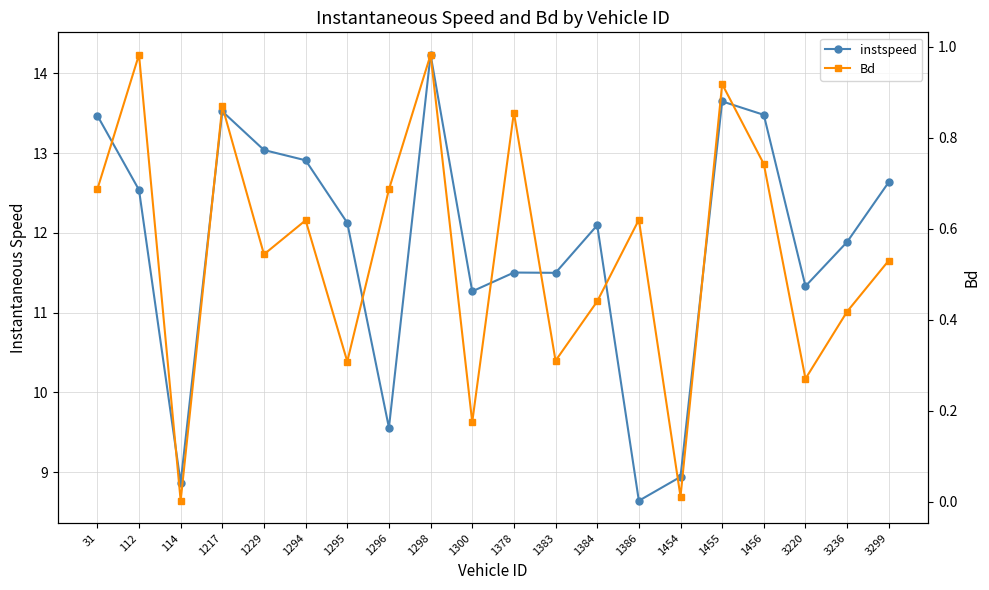

Does the chart display data point markers on the line(s)?

Yes